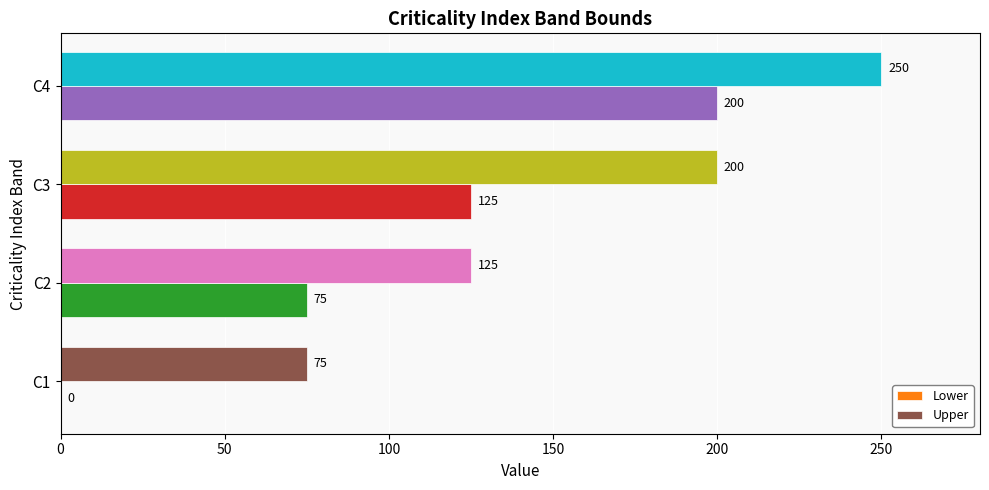

What is the approximate value of Upper at C3?

200